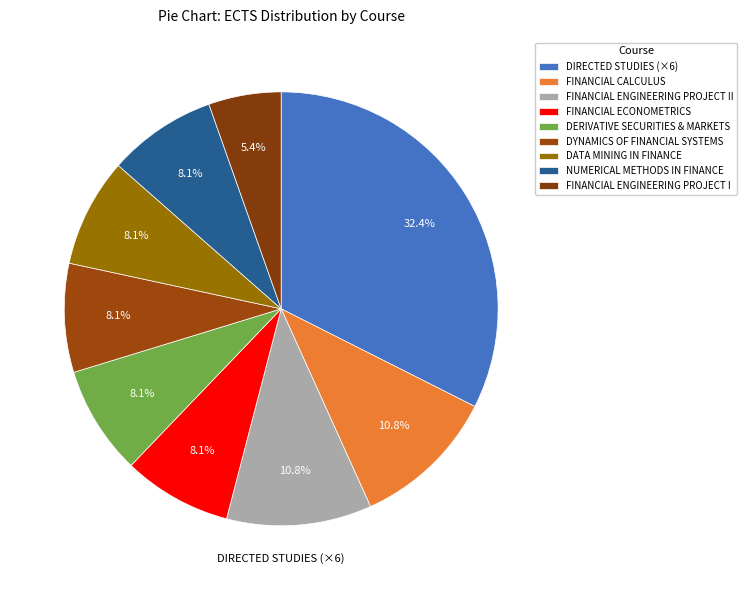

How many segments does this pie chart have?

9